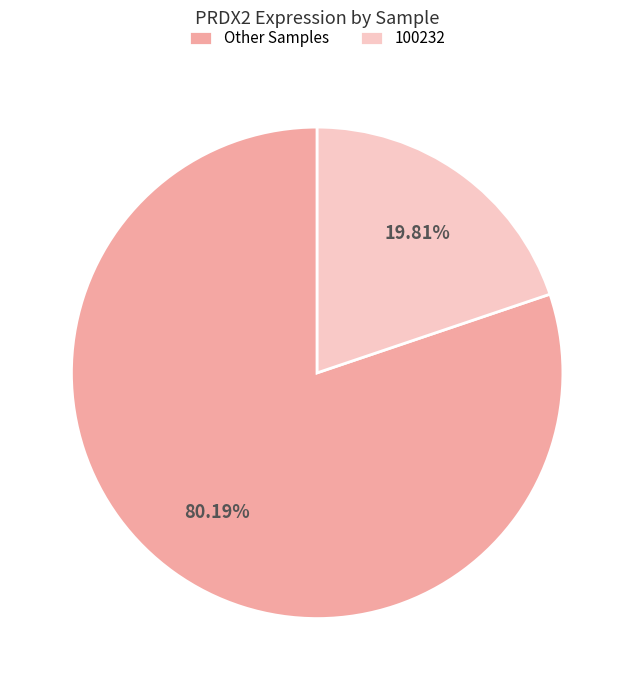

Is the sum of 100232 and Other Samples greater than half?

Yes